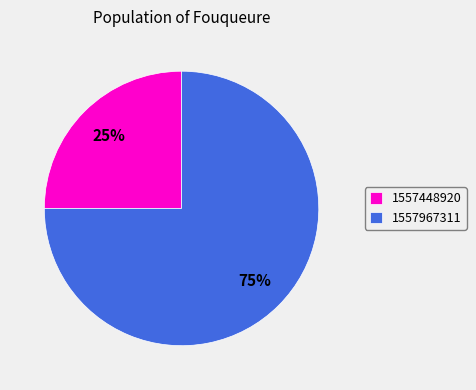

Is there a majority slice in this chart?

Yes